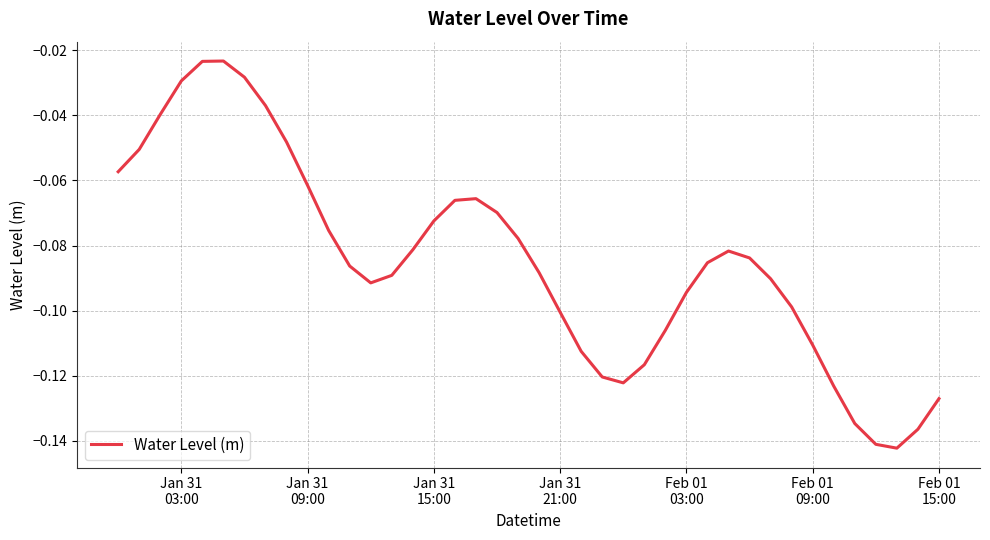

True or false: there are more than 0 points higher than both neighbors.

True